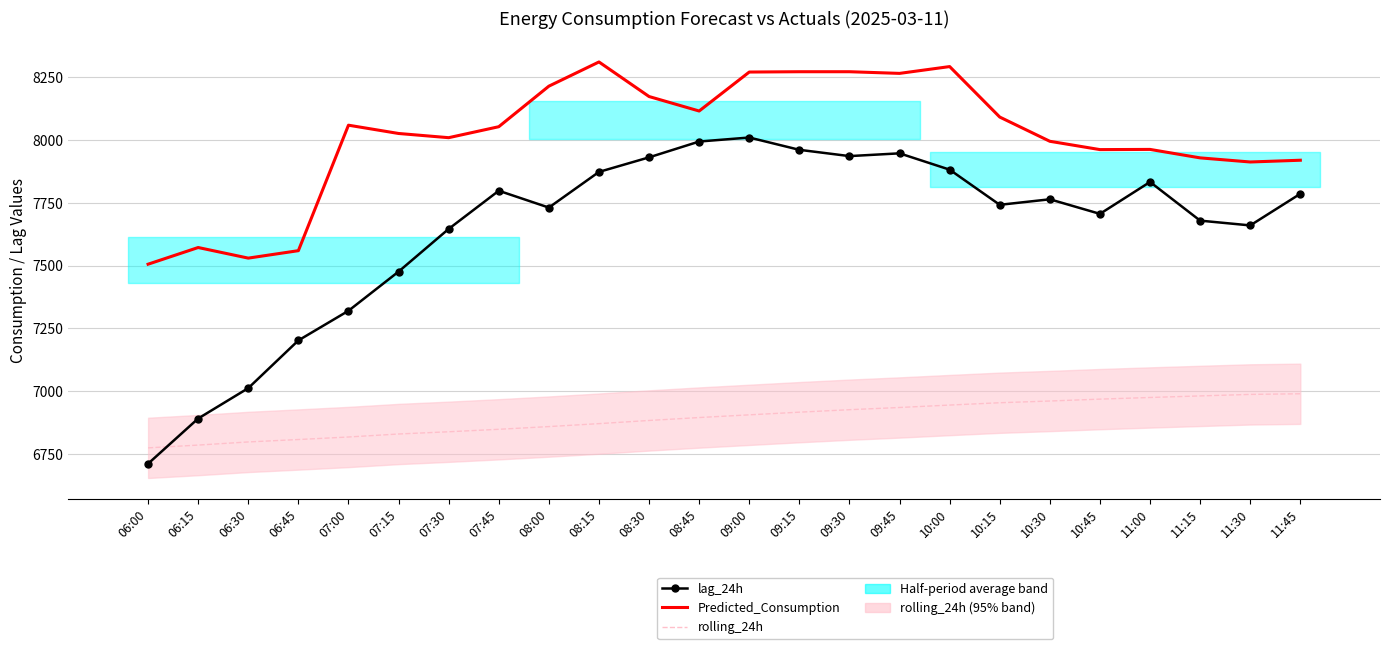

Rank the series at 09:15 from lowest to highest value.

rolling_24h, lag_24h, Predicted_Consumption